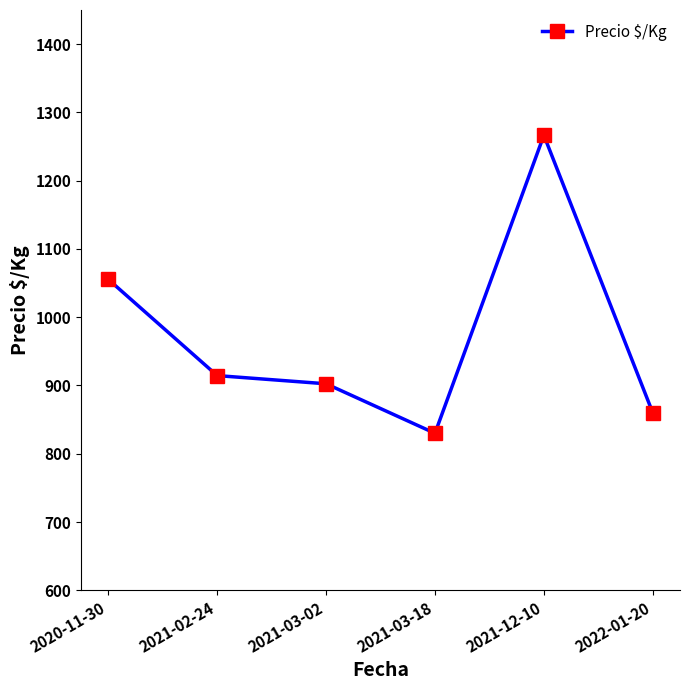

What is the sum of all values?

5829.0